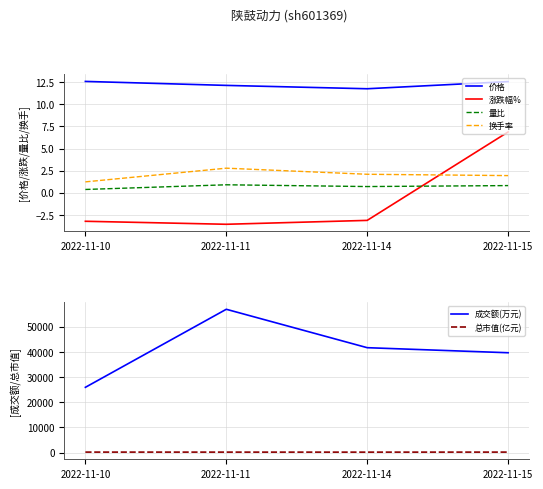

What value does the 价格 series have at 2022-11-11?

12.2